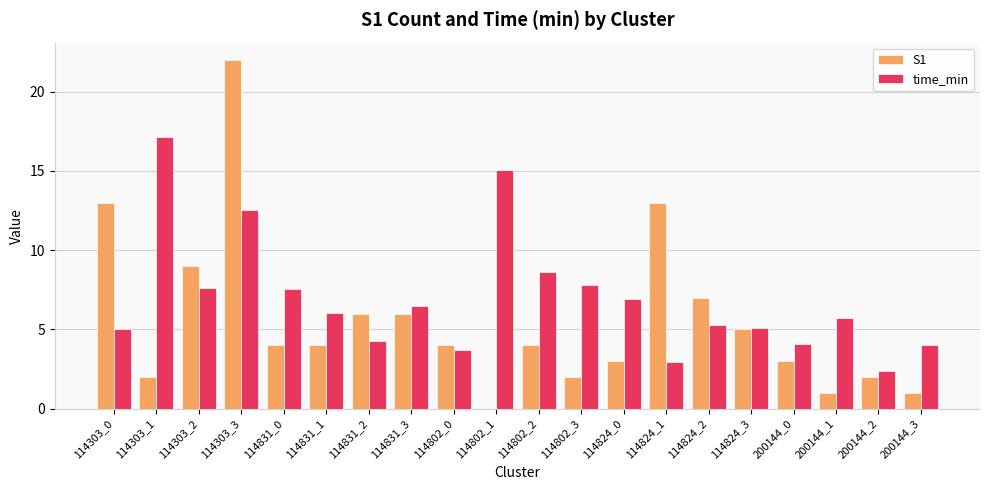

The S1 series shows 22.0 at 114303_3. True or false?

True